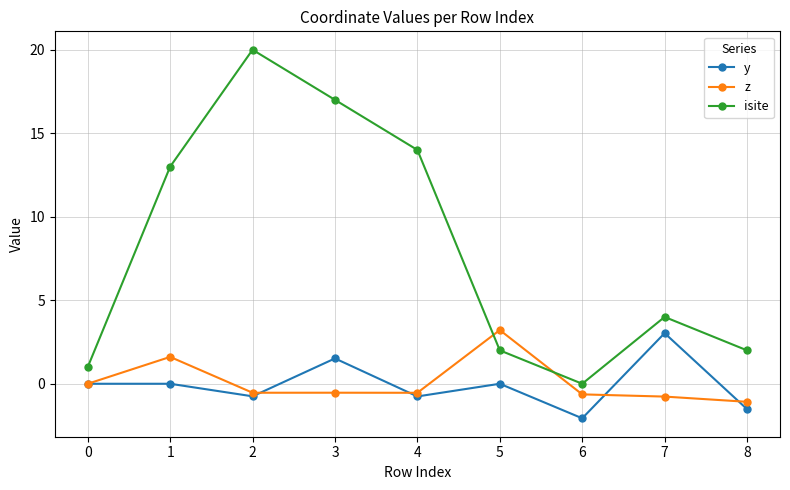

True or false: isite and y cross at least once.

False